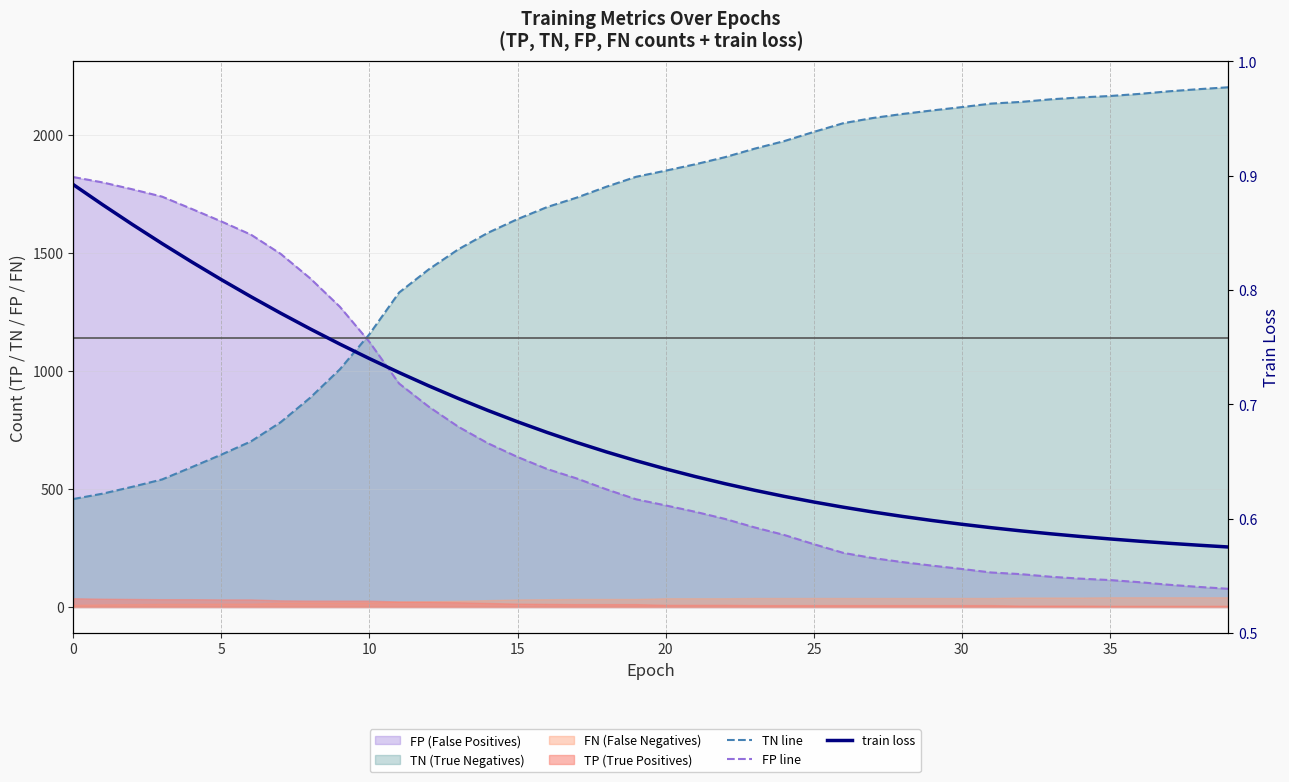

What is the greatest value displayed?

2200.0